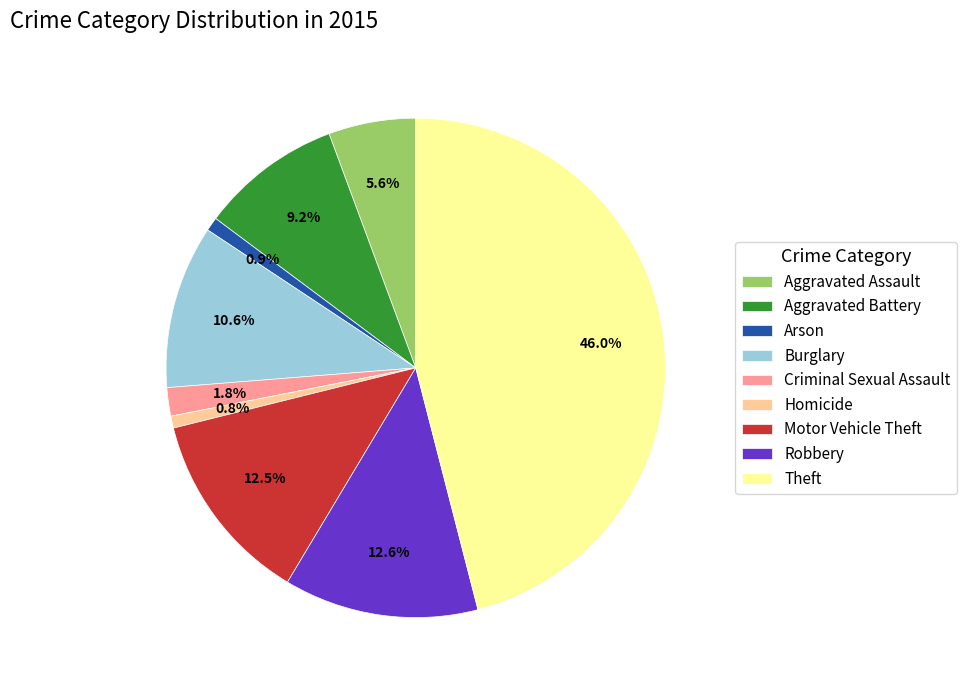

What portion of the pie excludes Criminal Sexual Assault?

98.2%